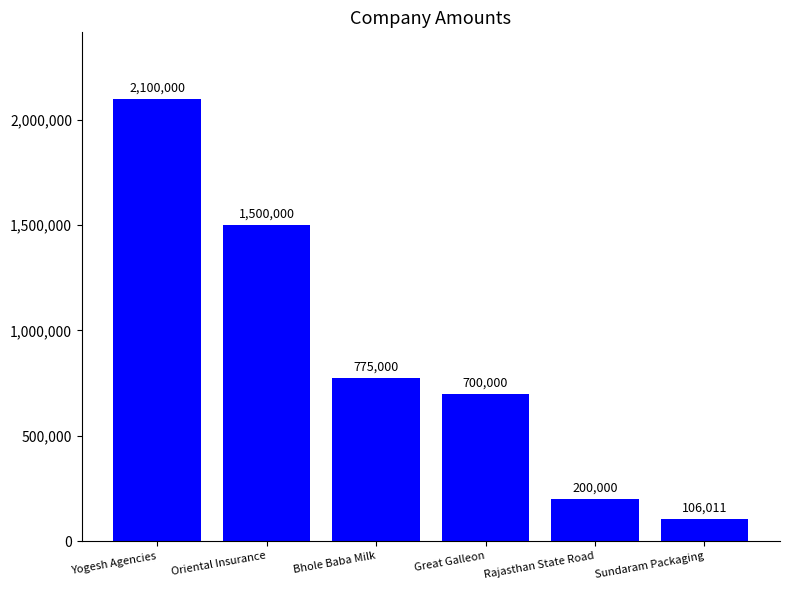

What is the maximum value shown in the chart?

2100000